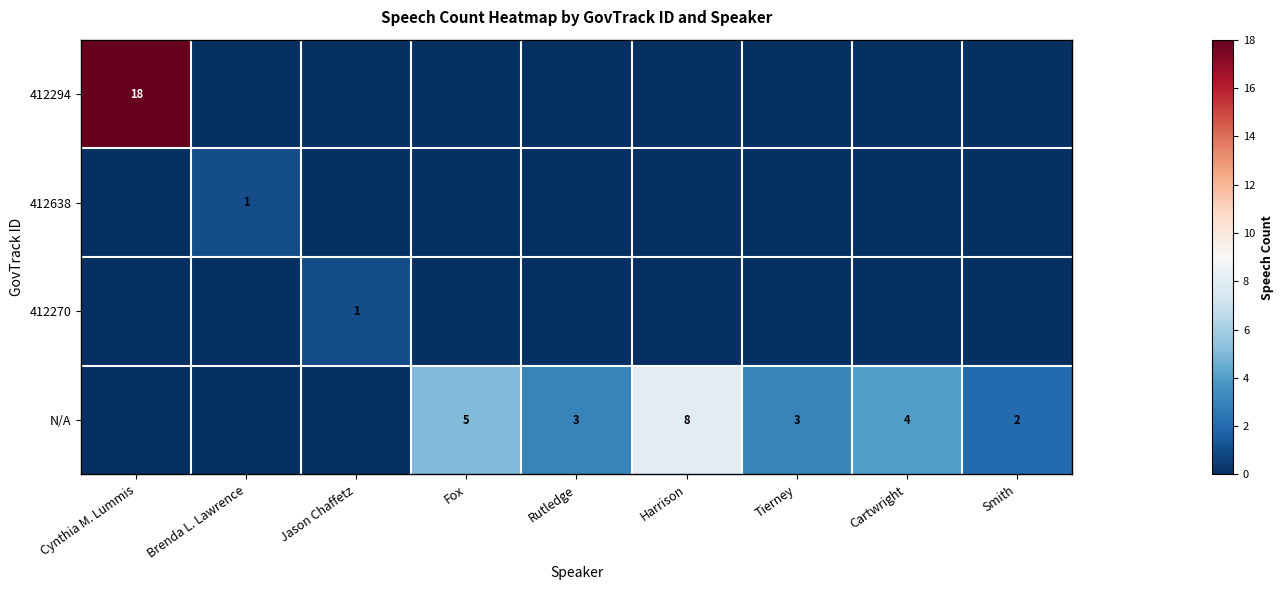

What is the spread (max minus min) of values at Cynthia M. Lummis?

18